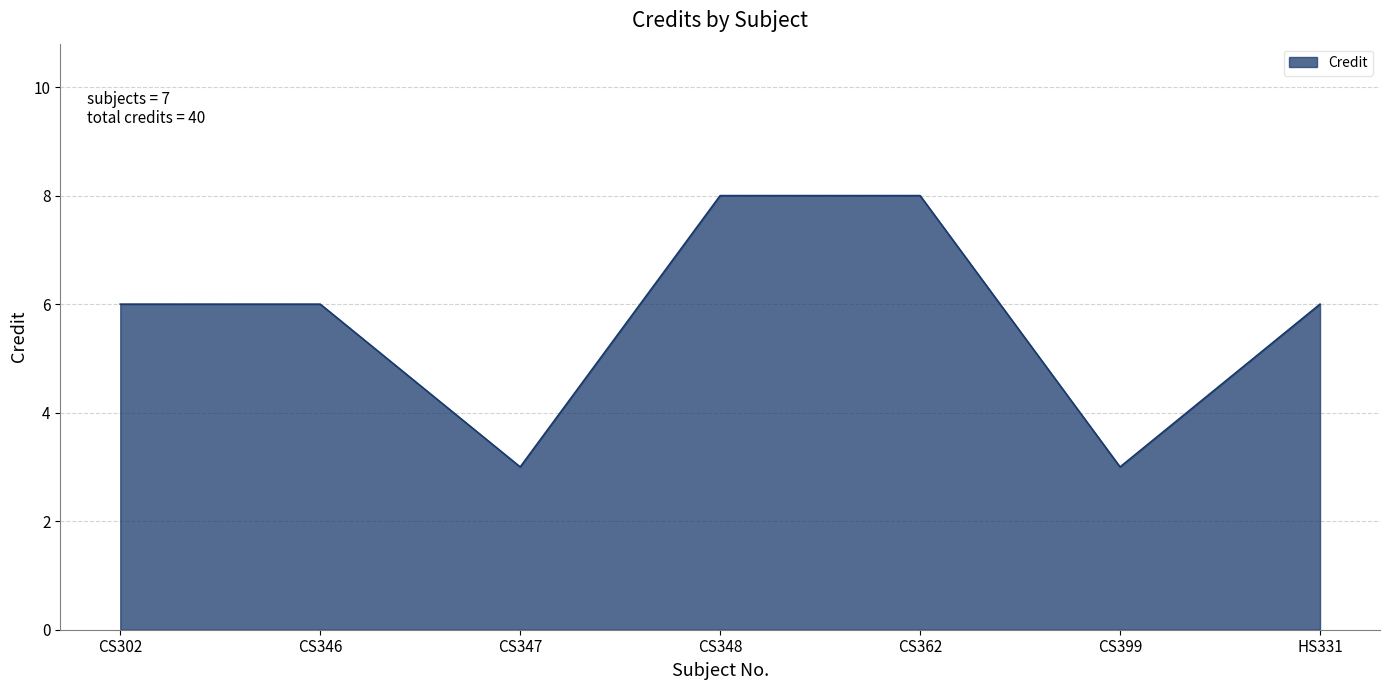

Count the number of categories in the chart.

7